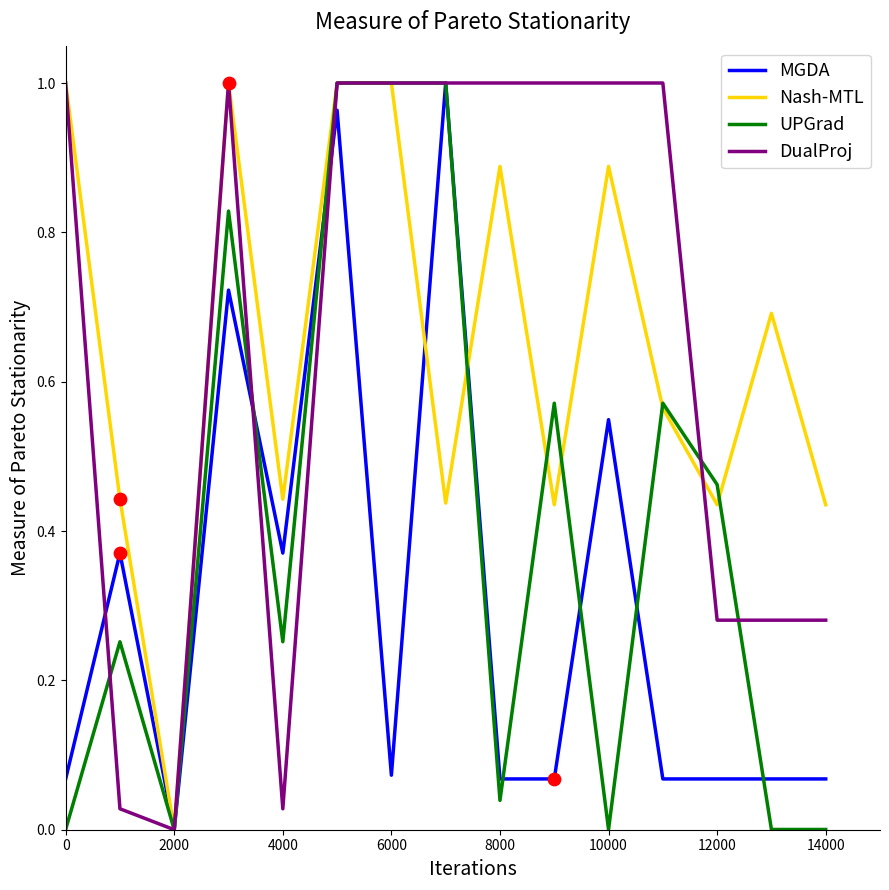

What are all the series names shown in the legend?

MGDA, Nash-MTL, UPGrad, DualProj